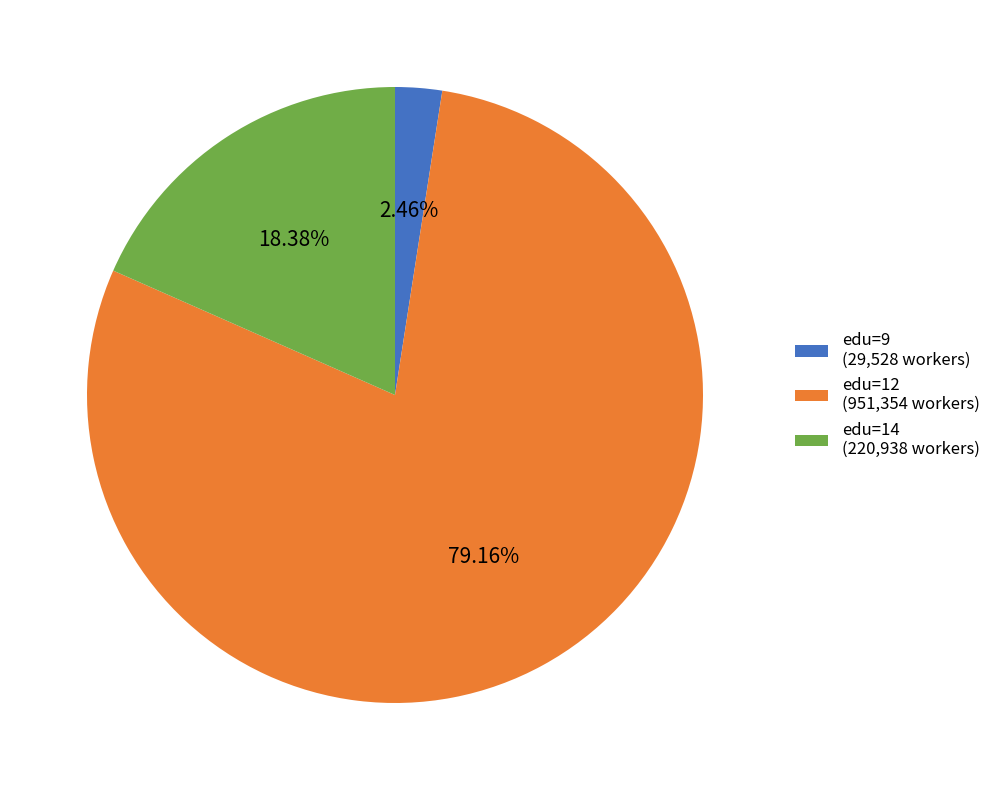

Rank the categories by value from lowest to highest.

edu=9 (29,528 workers), edu=14 (220,938 workers), edu=12 (951,354 workers)